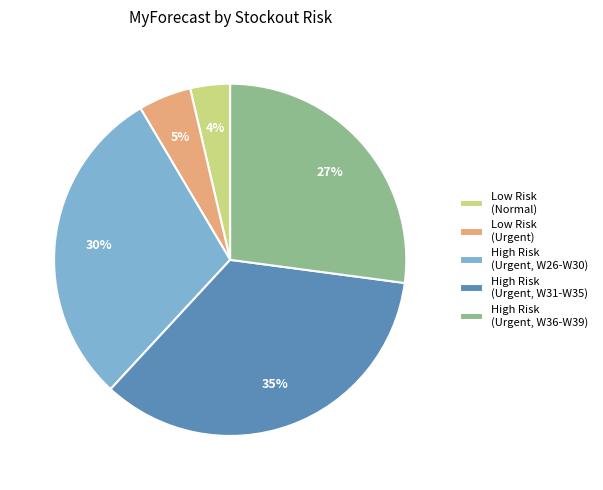

Count the number of slices in the pie.

5